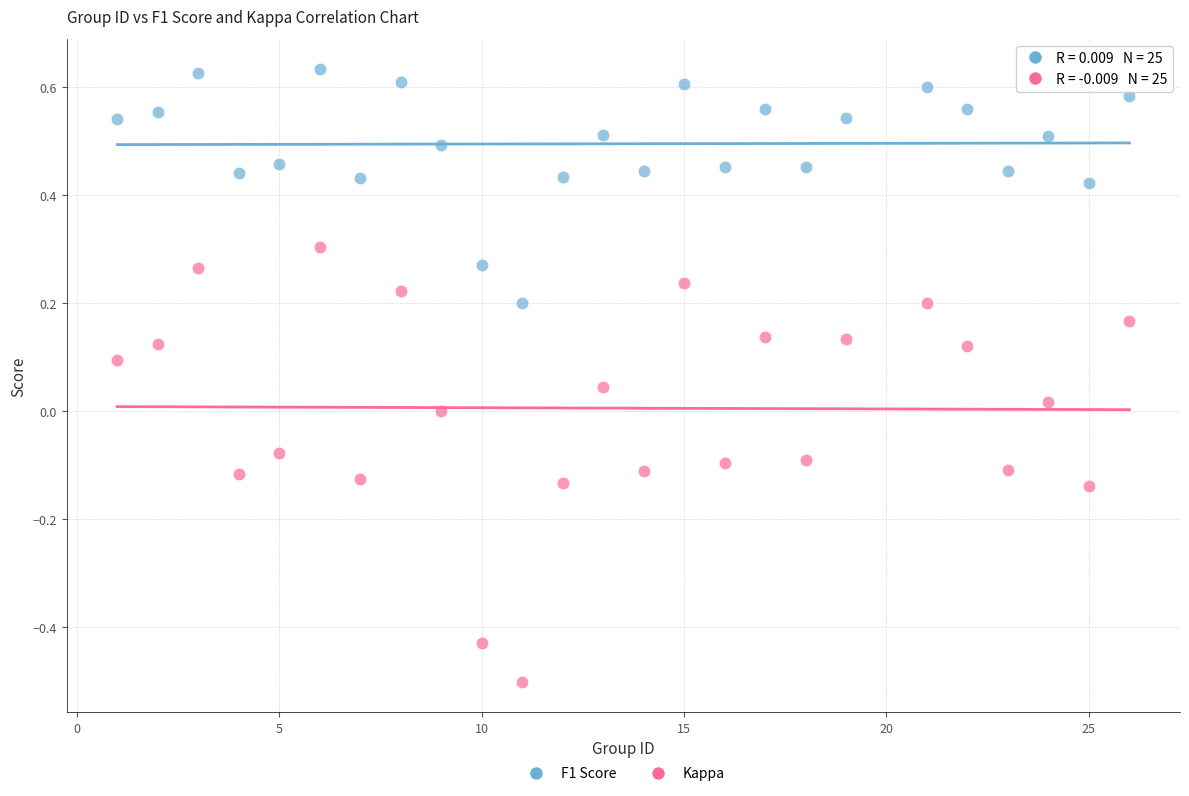

What are all the series names shown in the legend?

F1 Score, Kappa